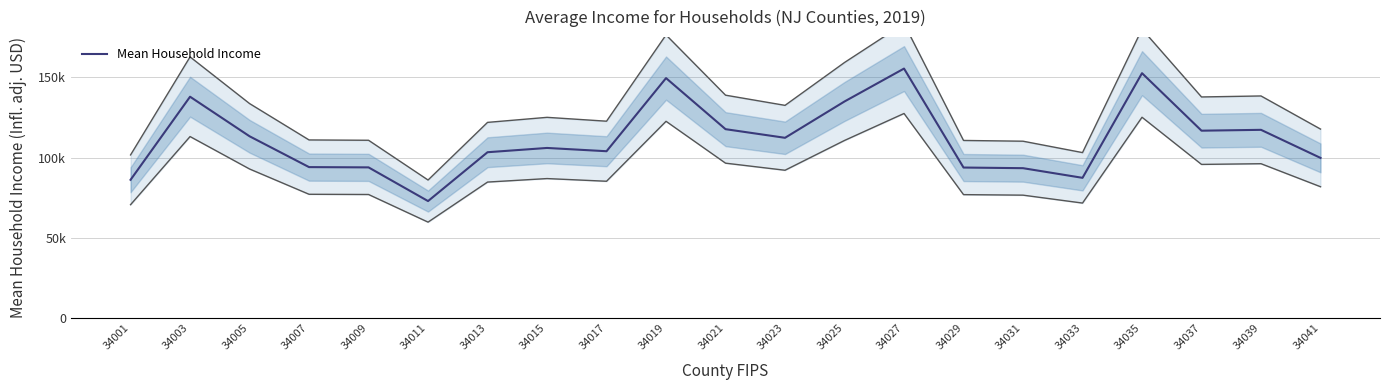

The chart shows a value of 55021 at 34025. True or false?

False